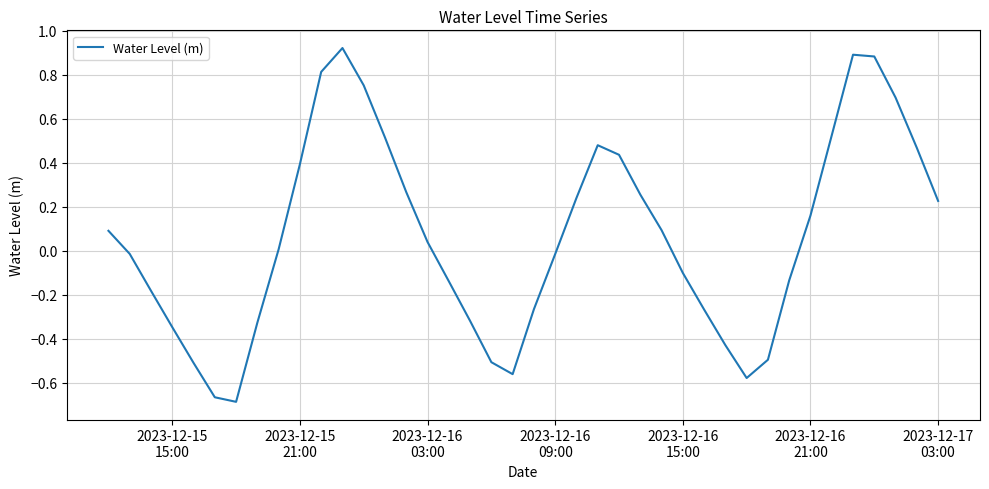

Is this an area chart (filled region under the line)?

No